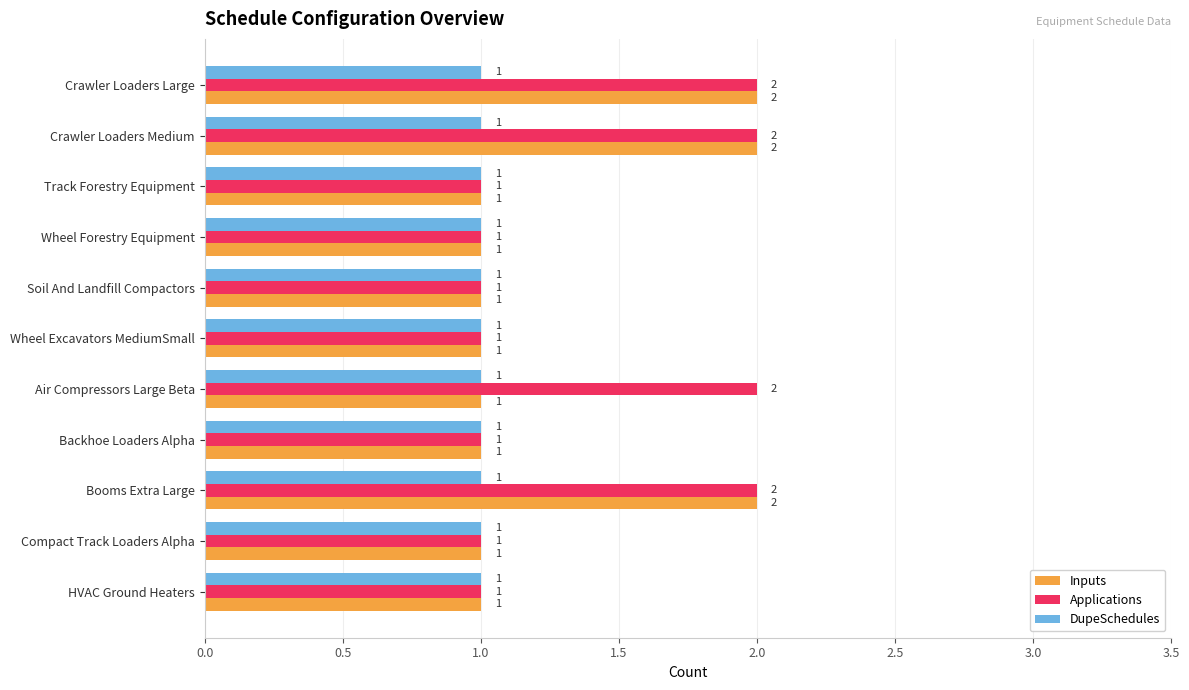

Rank the series by their average value, from highest to lowest.

Applications, Inputs, DupeSchedules